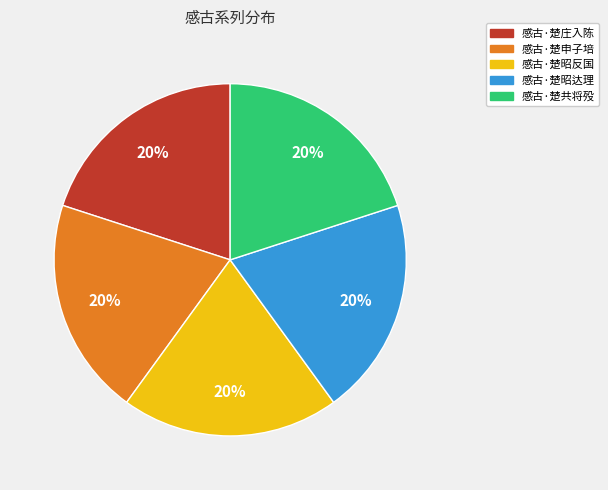

Is it true that 感古·楚昭反国 is 33% of the pie?

False